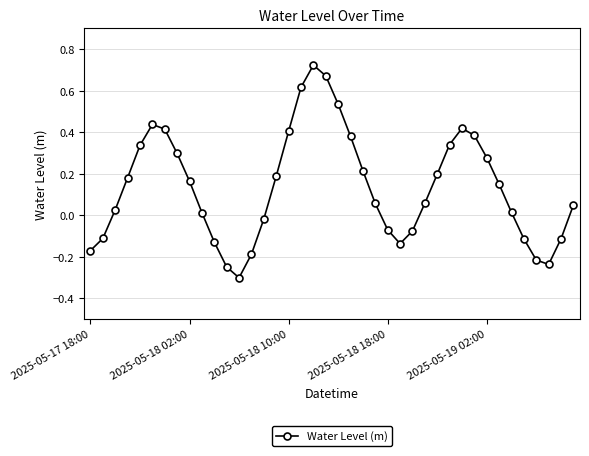

How many points are higher than both their immediate neighbors (excluding endpoints)?

3